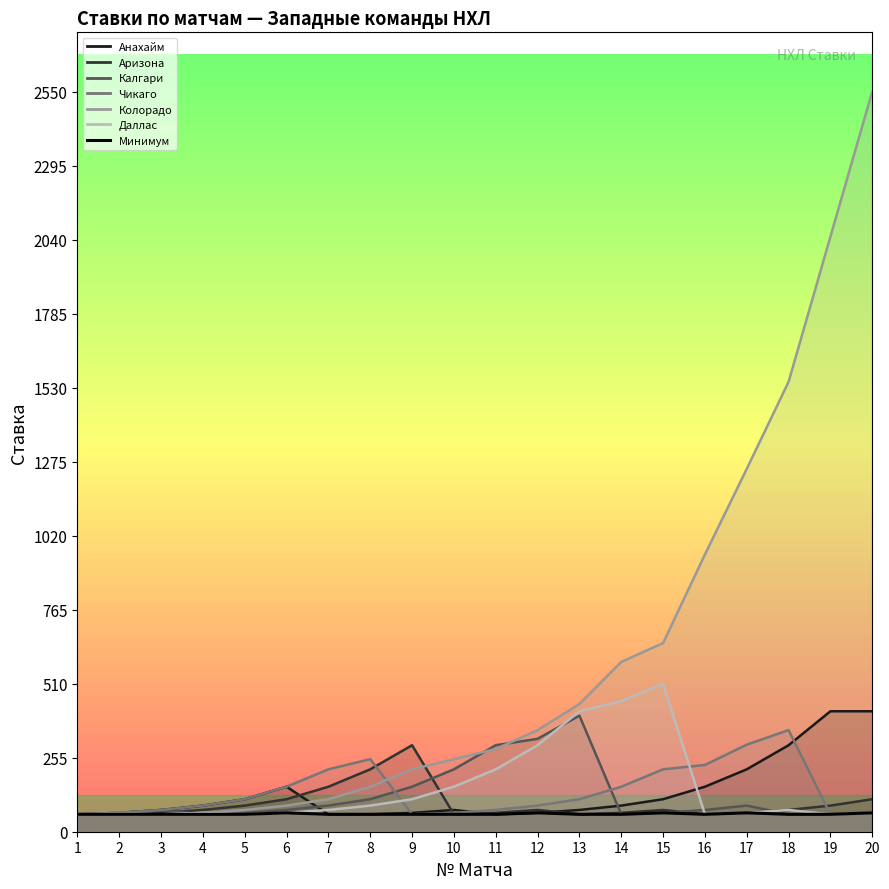

What is the change in value from 5 to 20?

+5